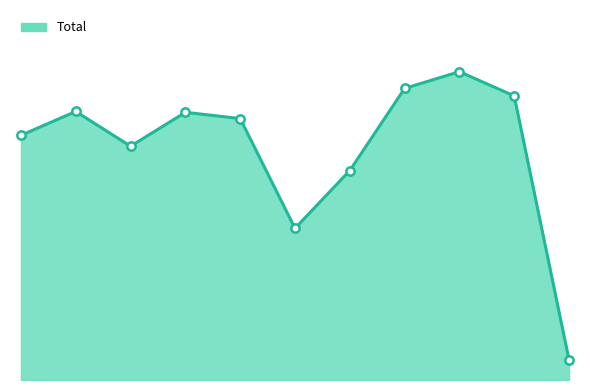

What is the value of the 4th point from the left?

639